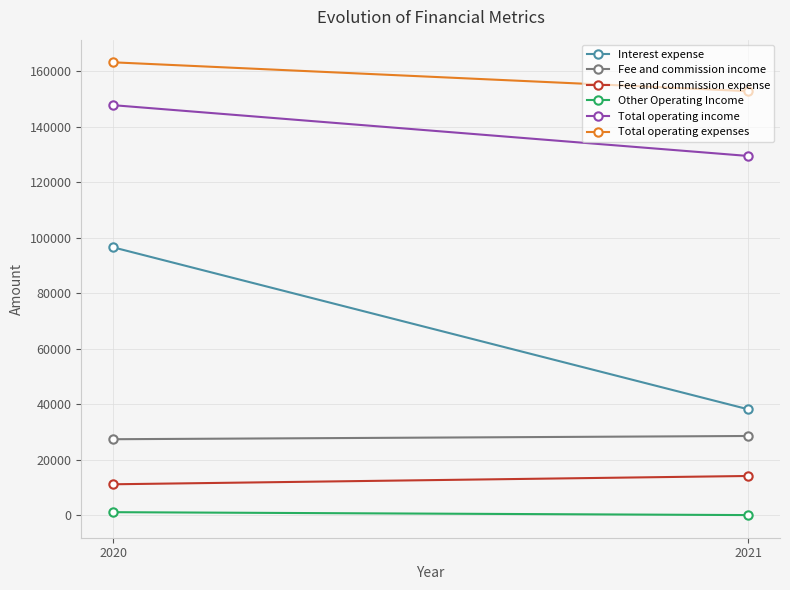

What is the lowest value of the Total operating income series?

129388